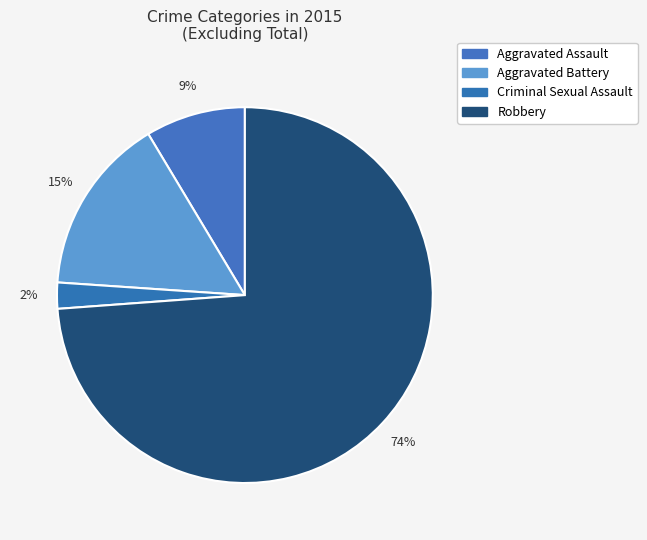

Count the number of slices in the pie.

4